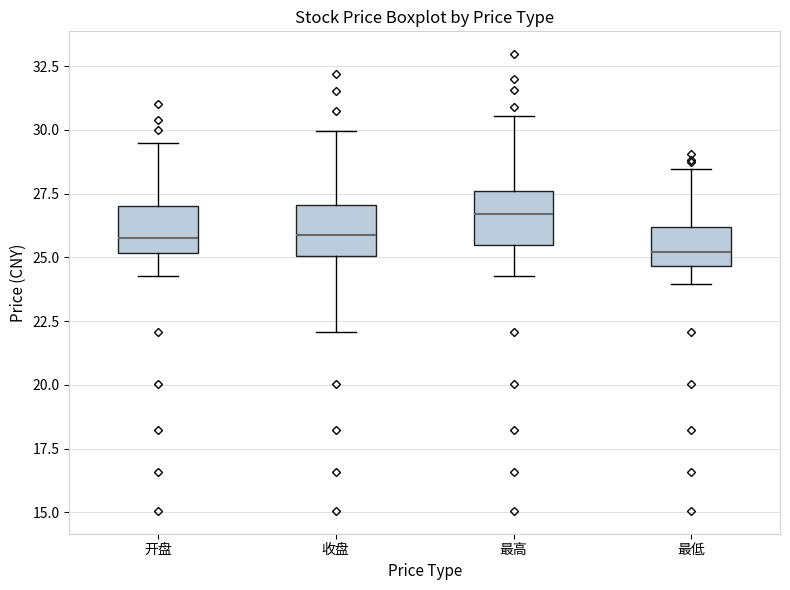

Reading left to right, read every box against the y-axis: the position of its median line, the range the box covers, and the ends of its whiskers. The values are not printed on the chart, so give them approximately, as read against the axis.

开盘: median 26.0, box 25.0 to 27.0, whiskers 24.5 to 29.5
收盘: median 26.0, box 25.0 to 27.0, whiskers 22.0 to 30.0
最高: median 26.5, box 25.5 to 27.5, whiskers 24.5 to 30.5
最低: median 25.0, box 24.5 to 26.0, whiskers 24.0 to 28.5